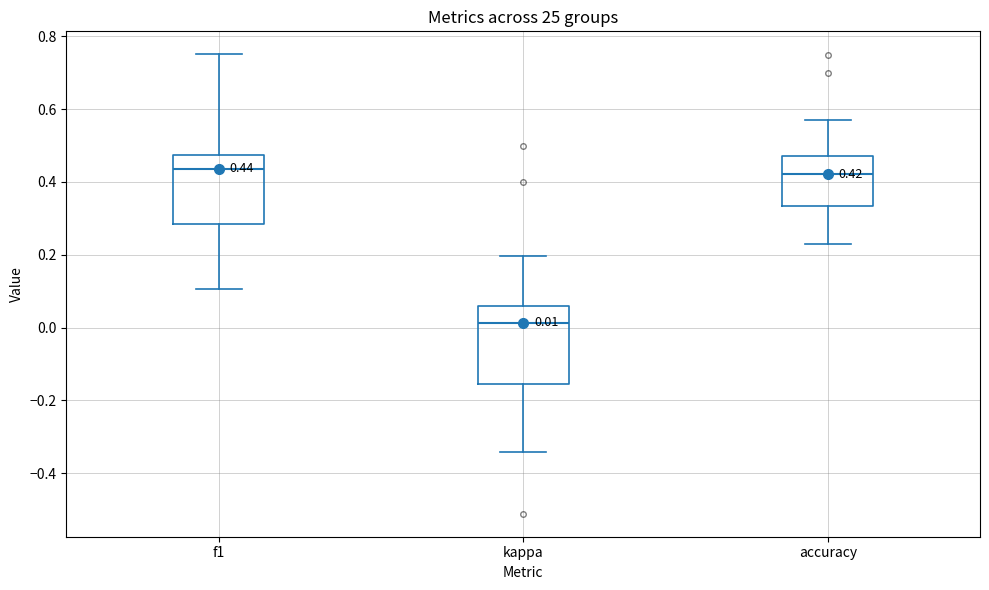

Comparing the boxes themselves (not the whiskers), which one is the tallest?

kappa